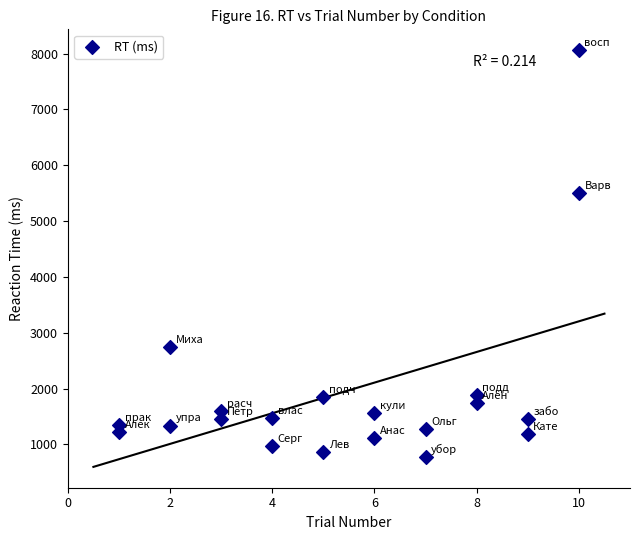

What Y value in the scatter plot is closest to 4416?

5500